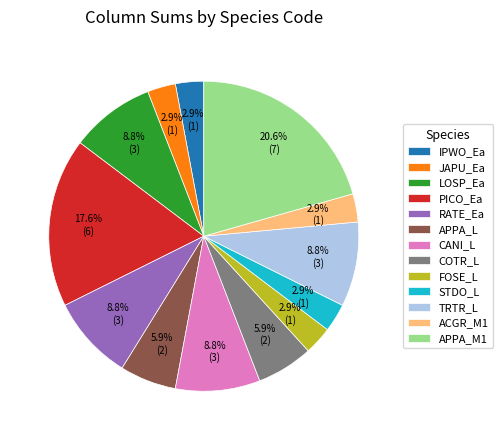

What percentage is the RATE_Ea slice, to the nearest percent?

9%